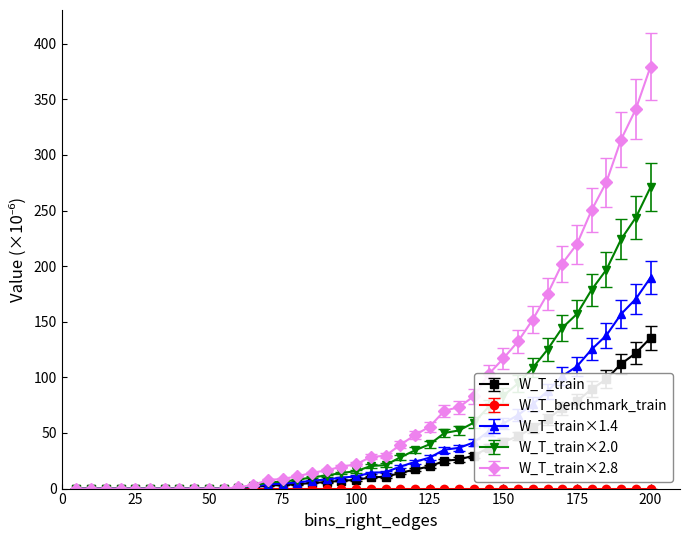

Which series has the largest total across all categories?

W_T_train×2.8